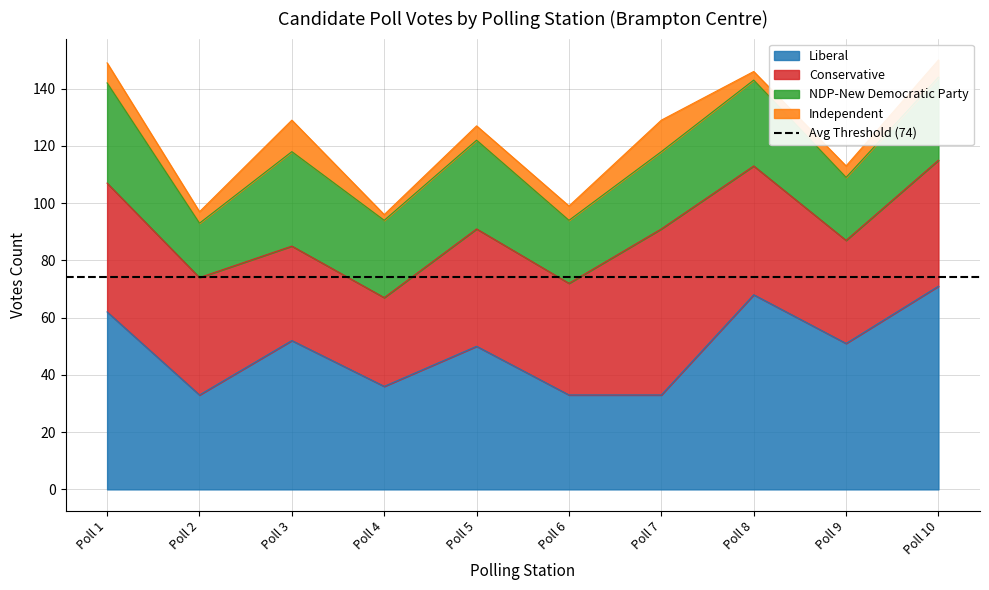

What is the total value across all series at Poll 9?

113